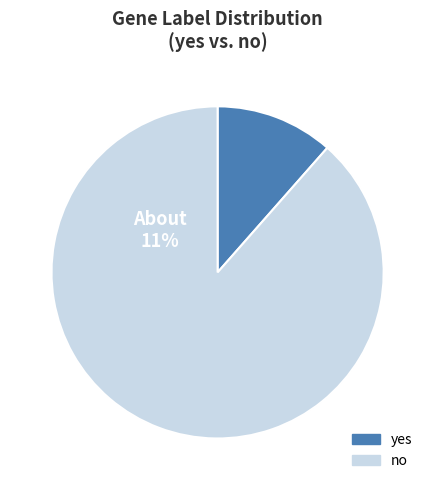

To the nearest percent, what portion does yes represent?

11%